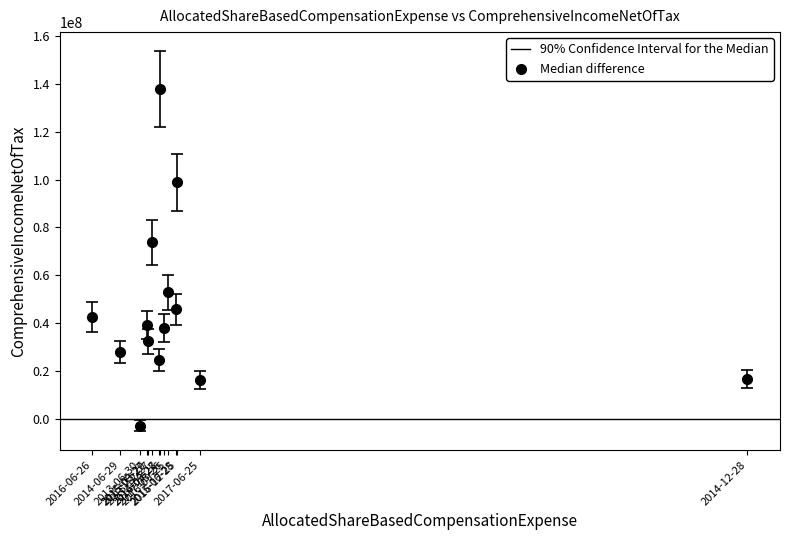

What is the range of Y values (max minus min)?

141018000